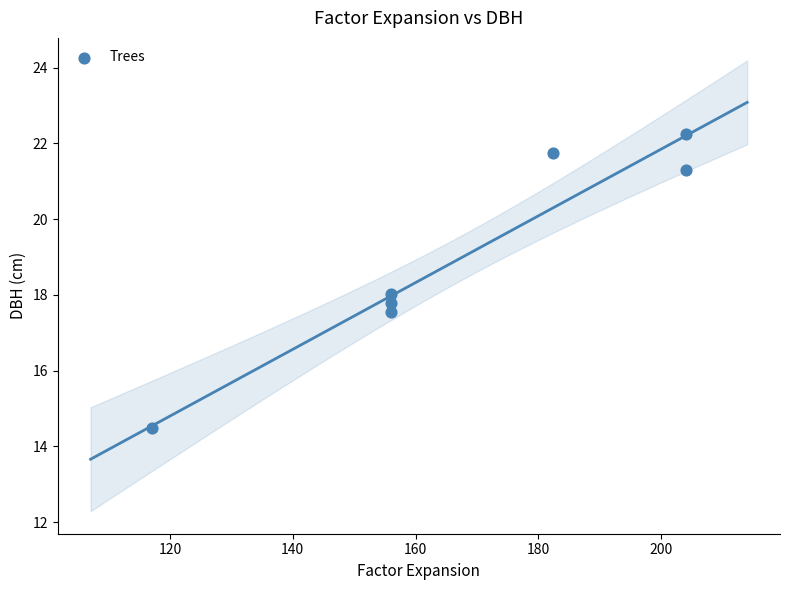

What is the range of X values (max minus min)?

86.9